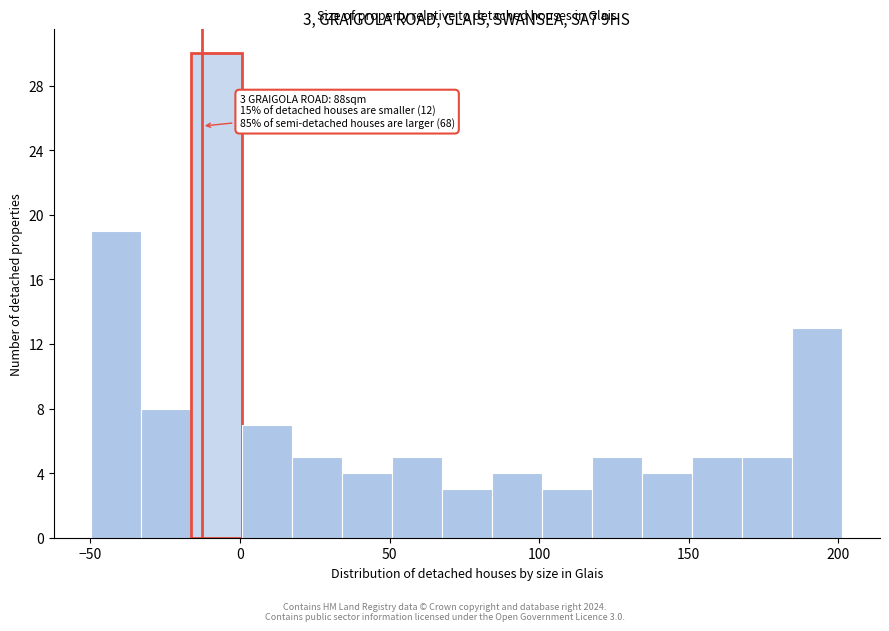

Around what value on the x-axis is the tallest bar? Give the approximate position of its centre, as read against the axis.

-10